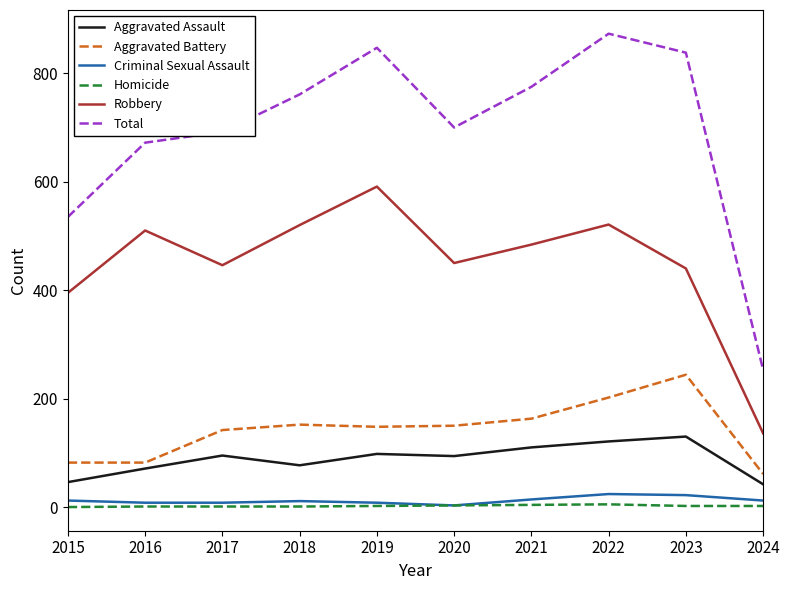

What is the sum of the Total values at 2015 and 2023?

1373